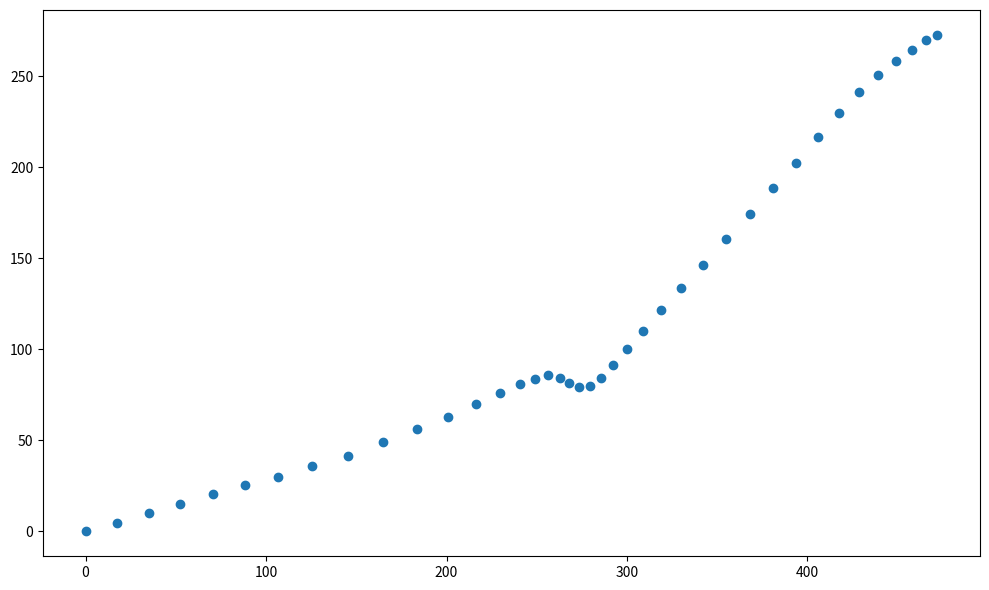

What is the range of X values (max minus min)?

472.0